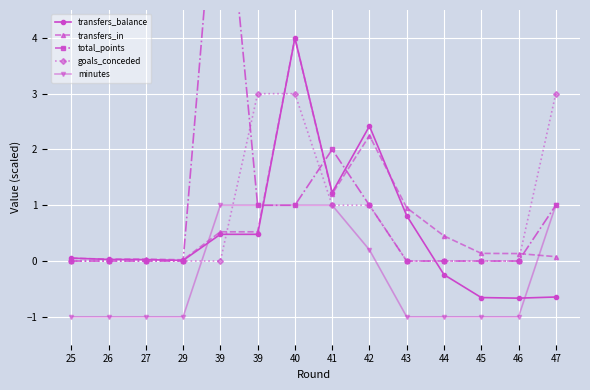

At 29, list the series in order from smallest to largest.

minutes, total_points, goals_conceded, transfers_balance, transfers_in